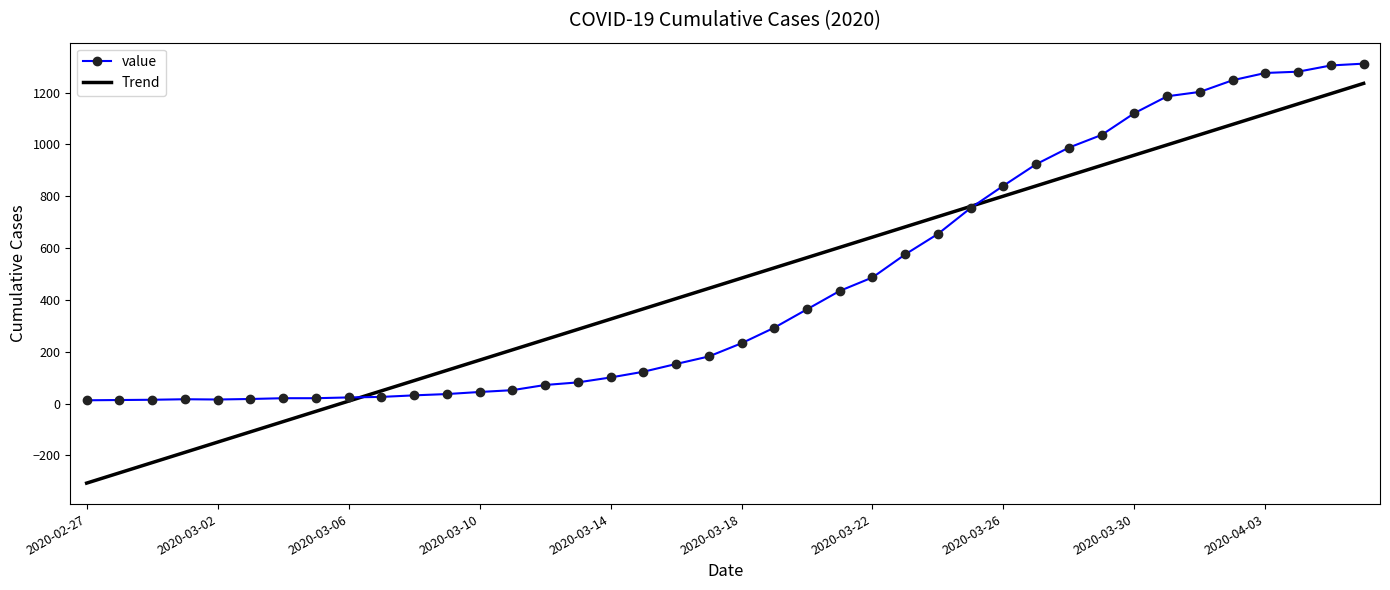

Which series has the widest spread of values?

Trend